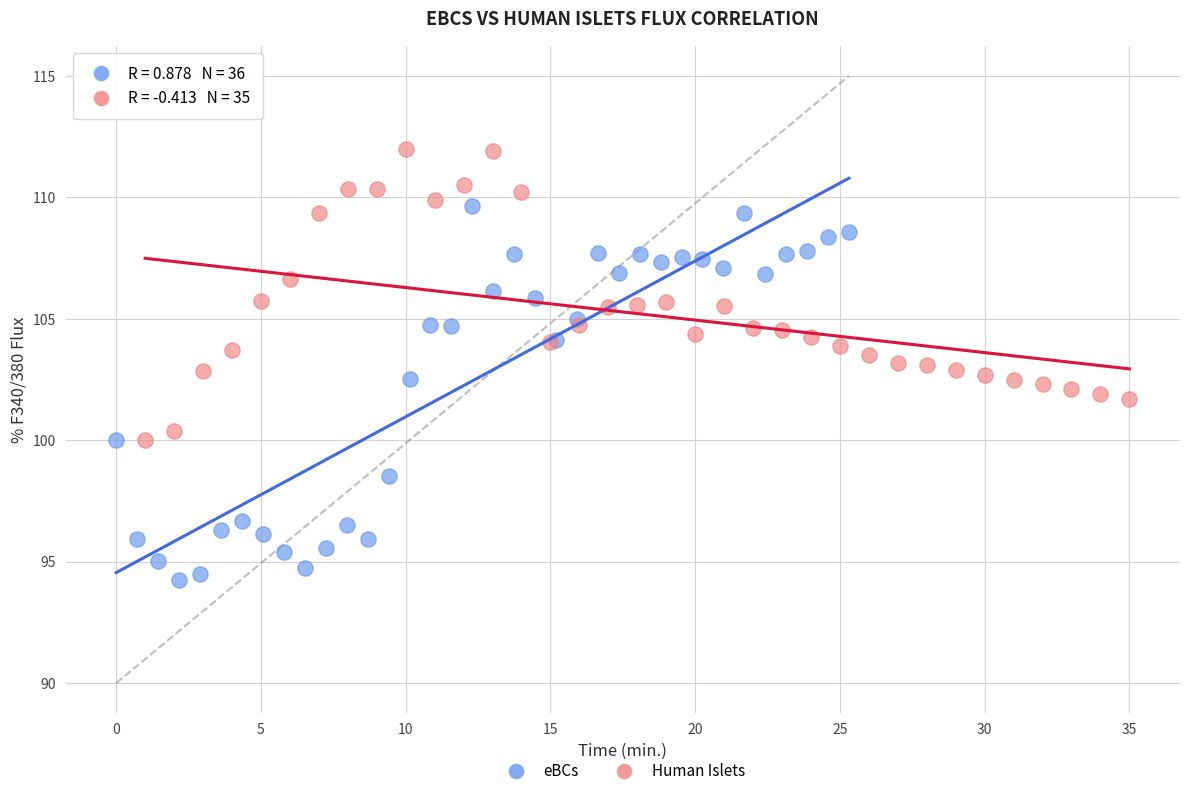

Which series contains the lowest Y value?

eBCs